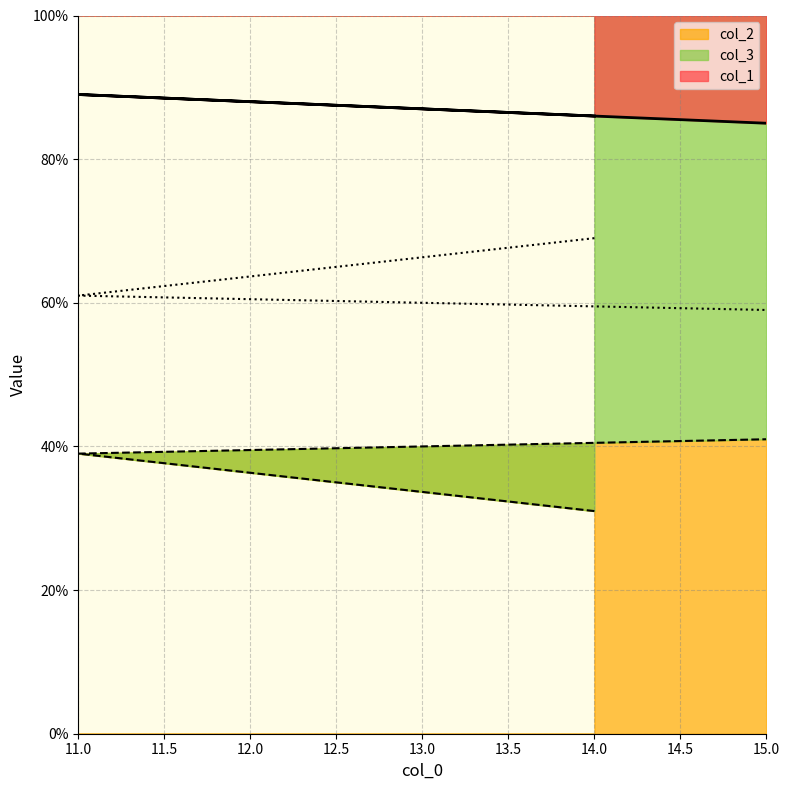

What is the highest value of the col_2 series?

41